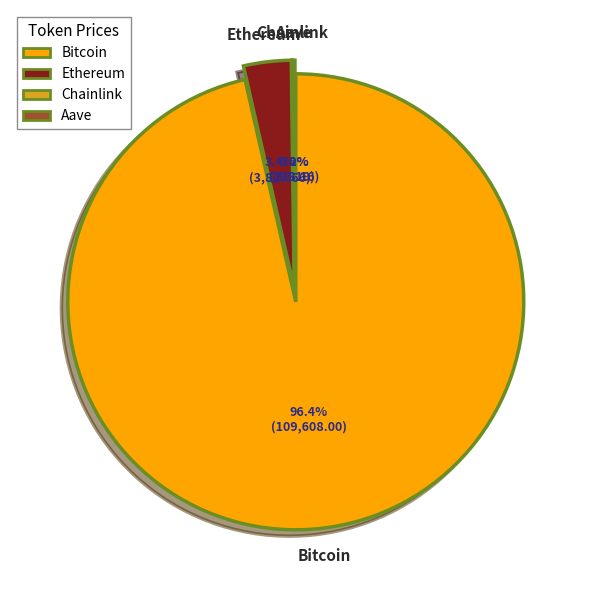

Is it true that Chainlink is 9% of the pie?

False